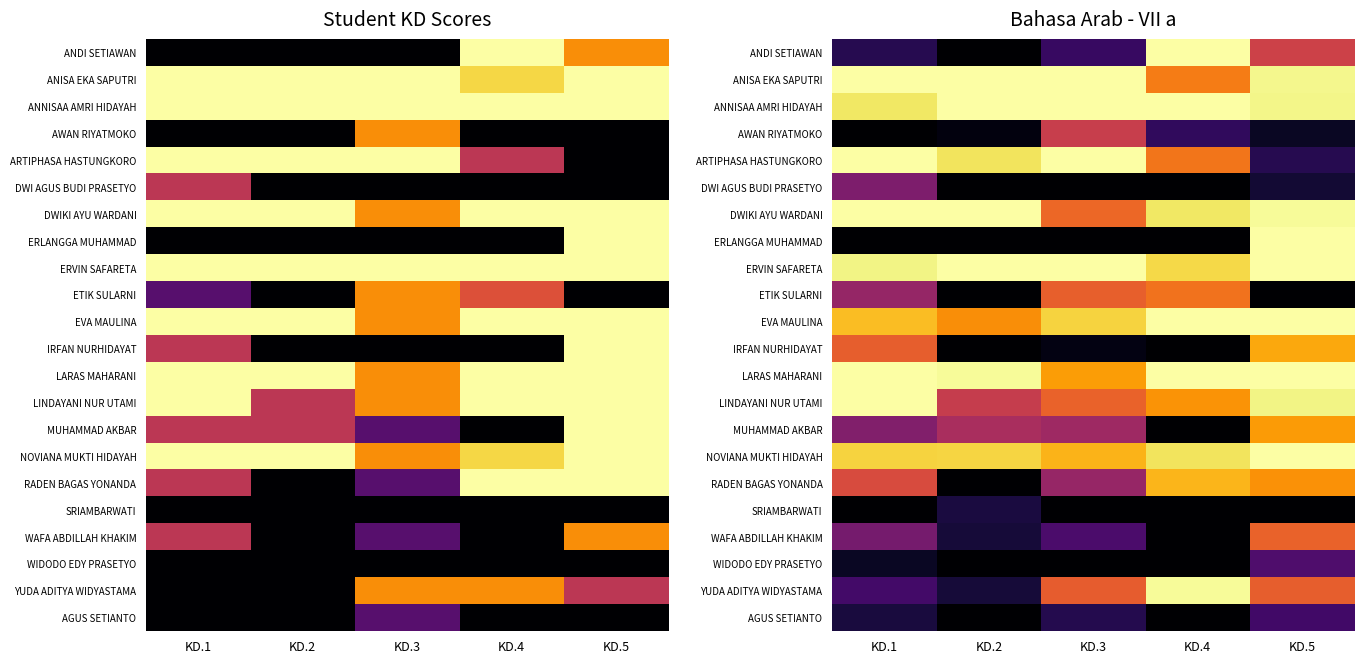

At how many categories does at least one series exceed 72?

5